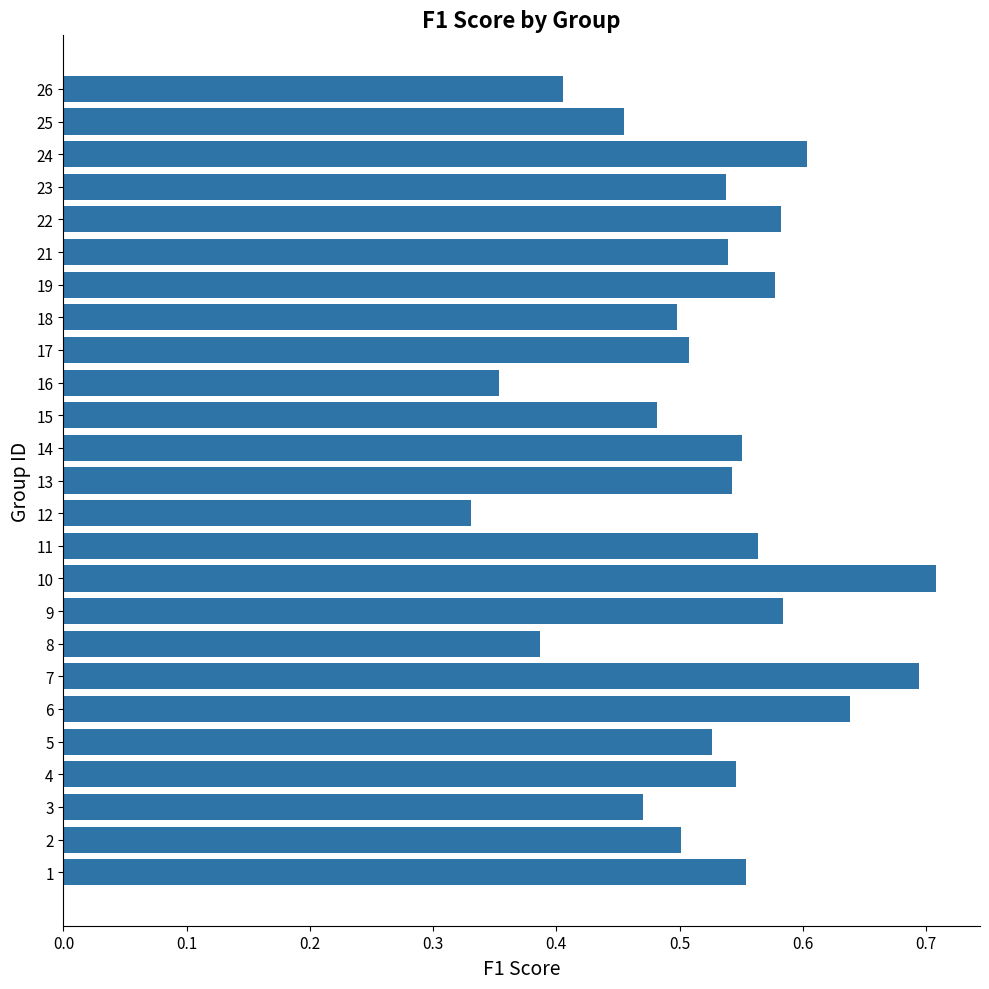

Which label corresponds to the largest value in the chart?

10